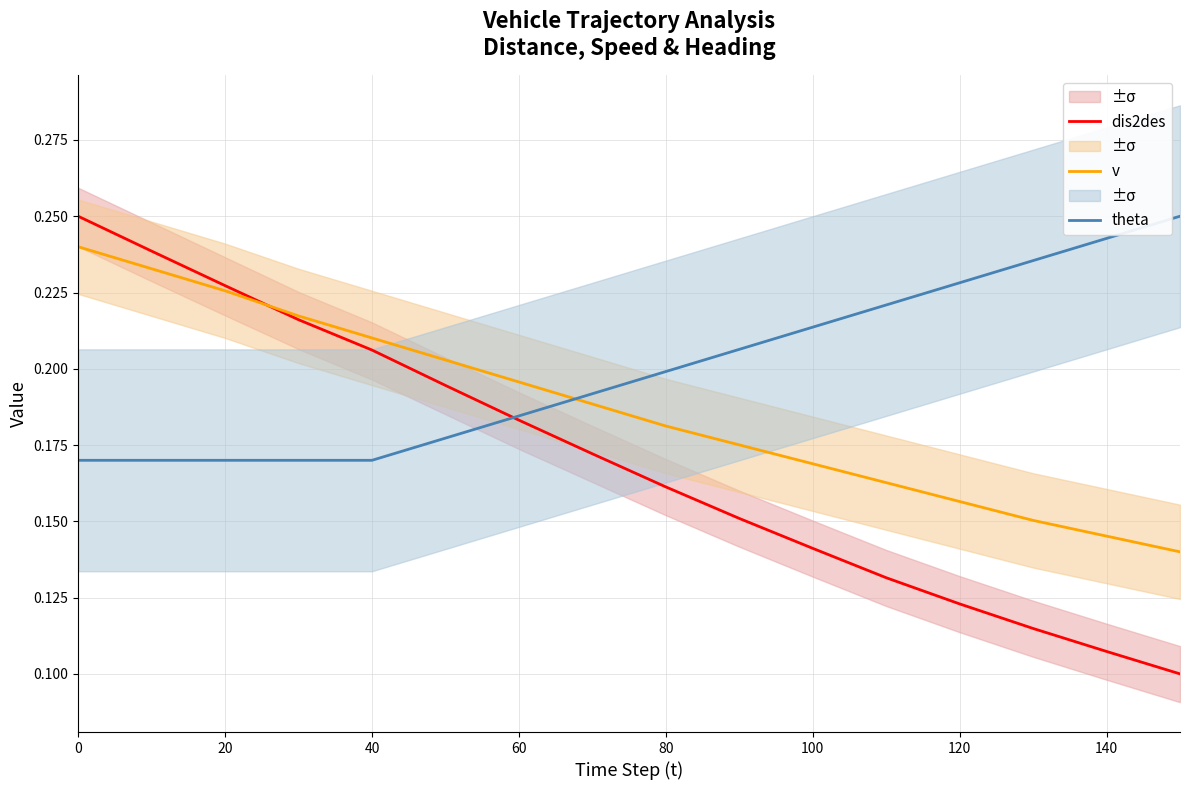

Which series has the largest total across all categories?

theta